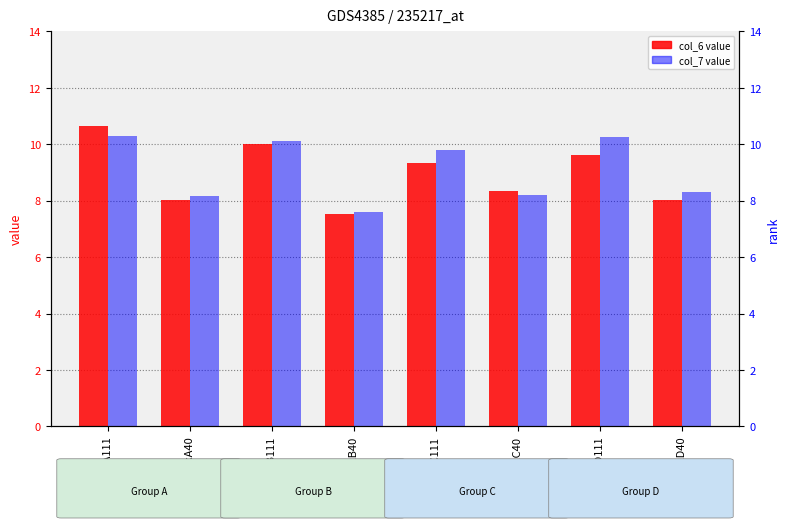

Reading right to left, transcribe all the data shown in this chart.

col_6: 3r7kD40=8.0	3r7kD111=9.6	3r7kC40=8.4	3r7kC111=9.3	3r7kB40=7.5	3r7kB111=10.0	3r7kA40=8.0	3r7kA111=10.6
col_7: 3r7kD40=8.3	3r7kD111=10.3	3r7kC40=8.2	3r7kC111=9.8	3r7kB40=7.6	3r7kB111=10.1	3r7kA40=8.1	3r7kA111=10.3